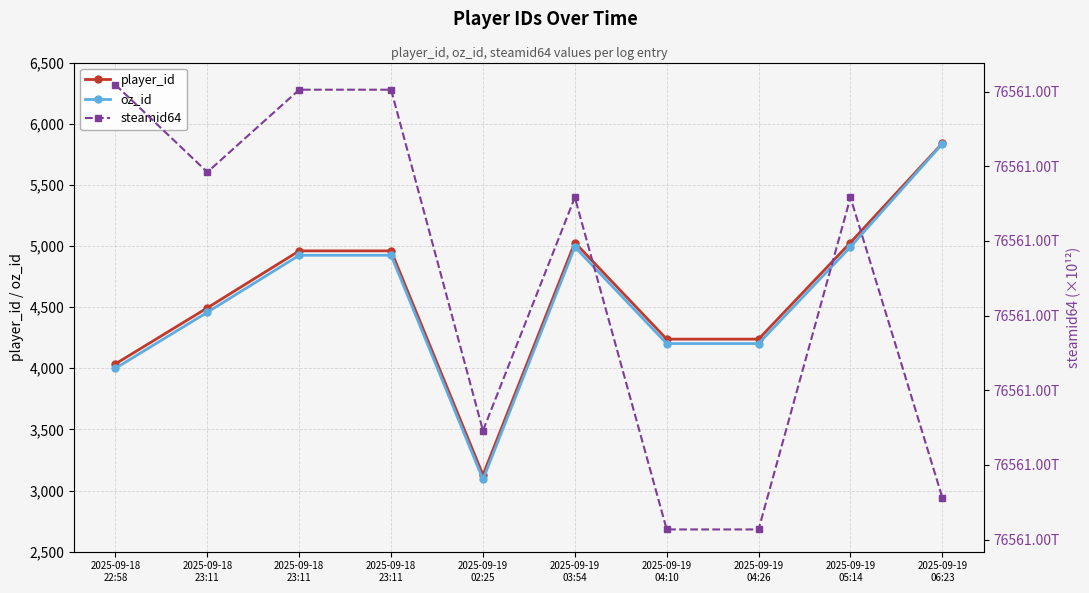

Rank the series by their maximum value, from lowest to highest.

oz_id, player_id, steamid64